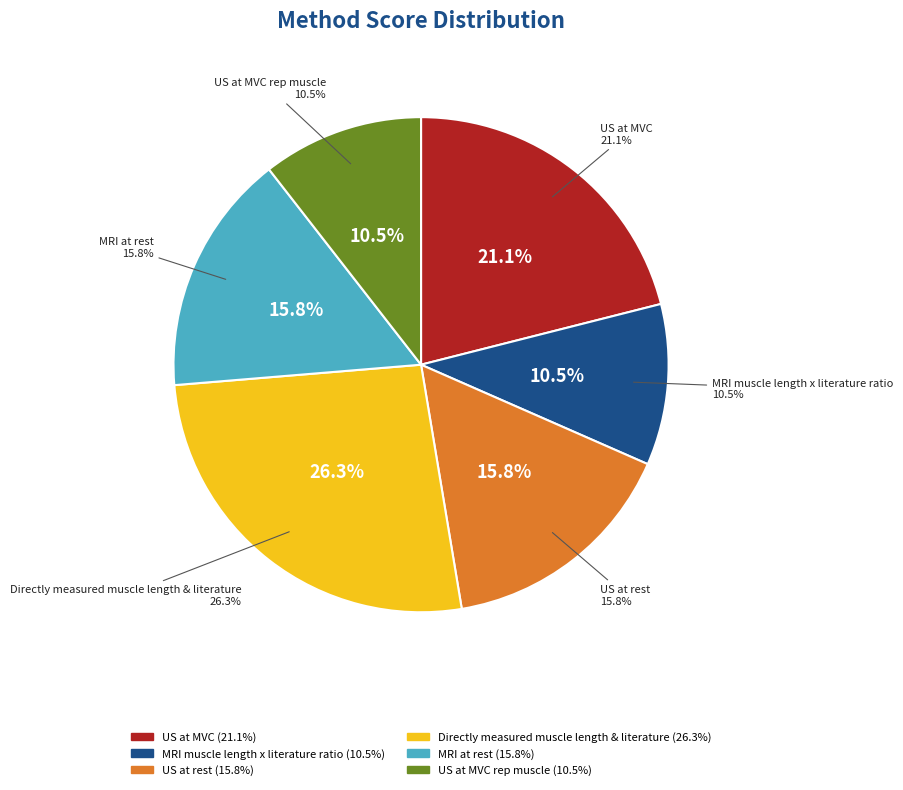

Count the number of slices in the pie.

6